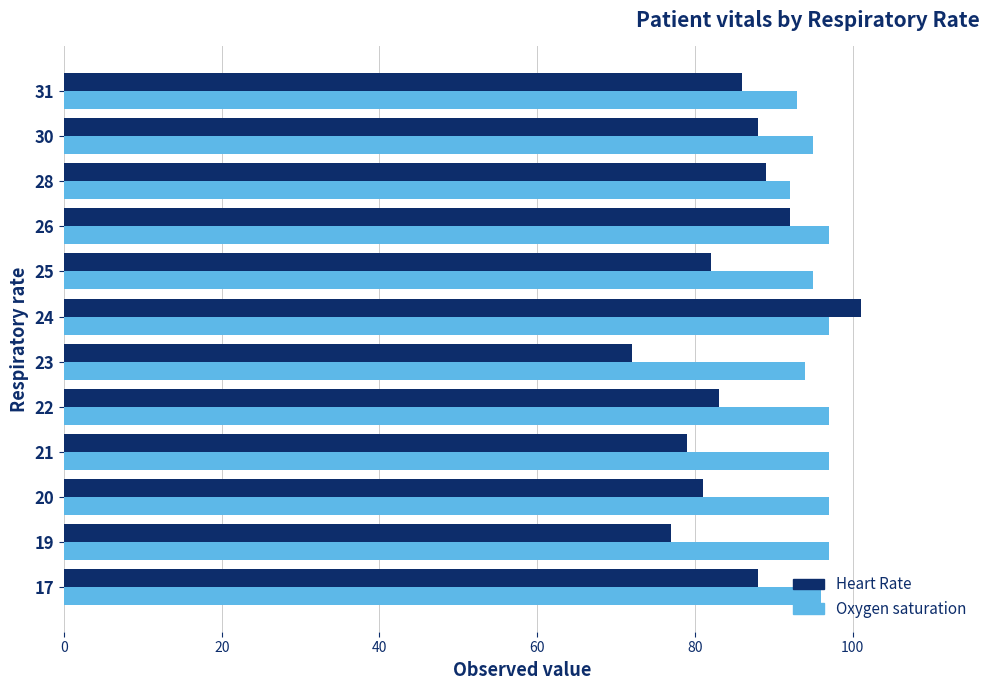

What is the difference between the highest and lowest values at 25?

13